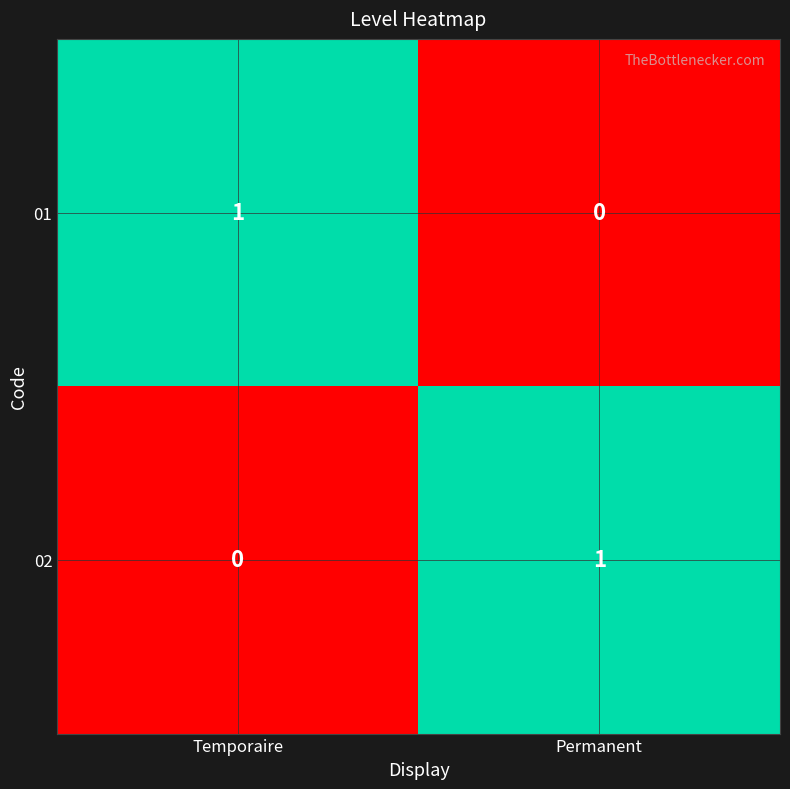

True or false: 01 has a value of 0 at Permanent.

True